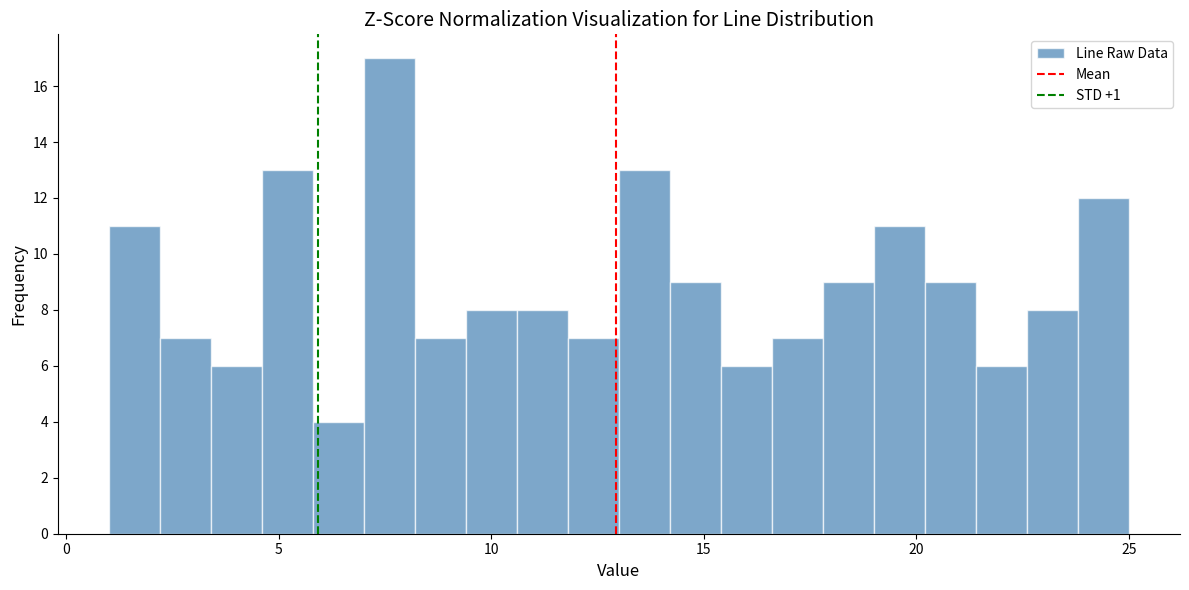

Around what value on the x-axis is the tallest bar? Give the approximate position of its centre, as read against the axis.

7.5